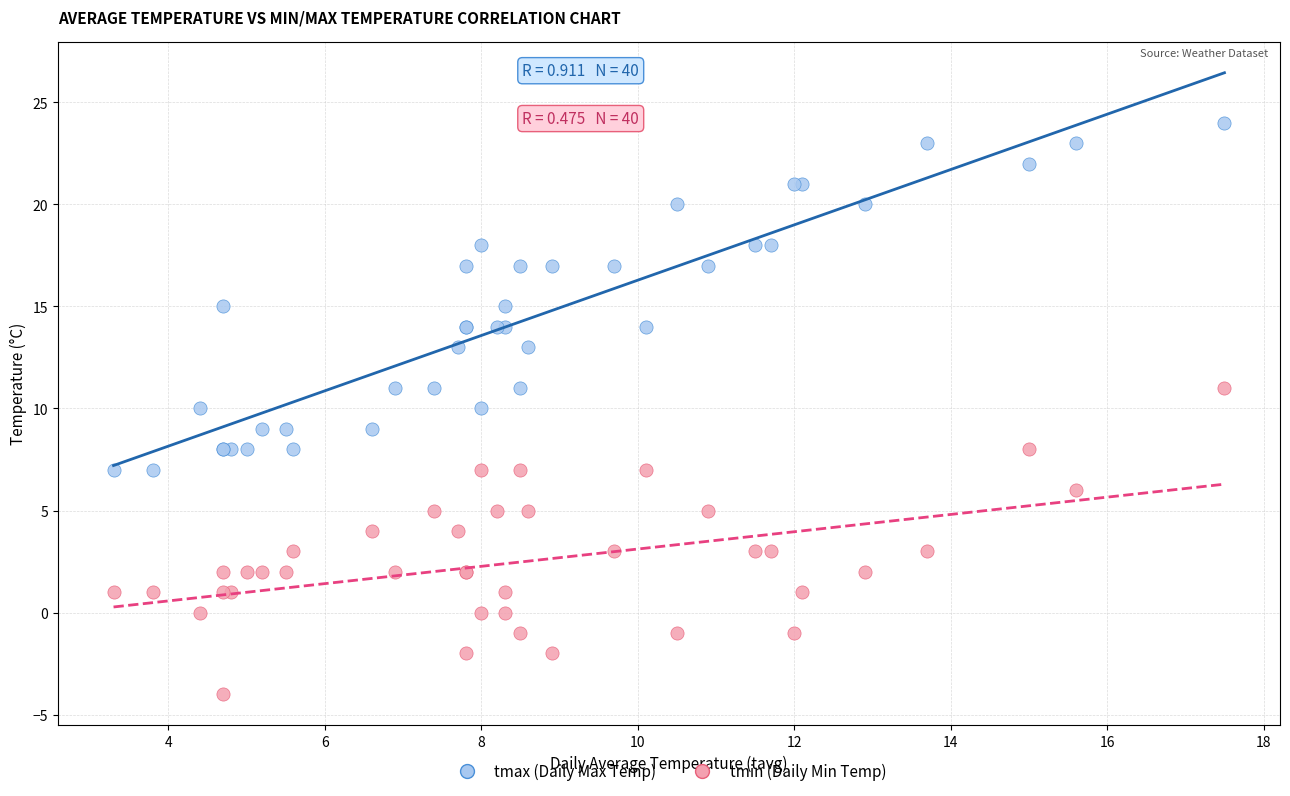

Which series contains the lowest Y value?

tmin (Daily Min Temp)